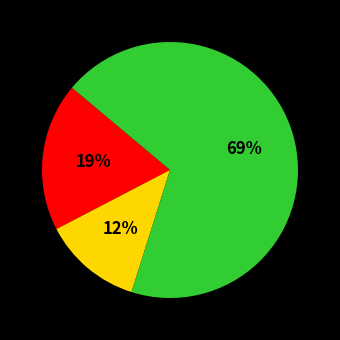

To the nearest percent, what is the average slice percentage?

33%